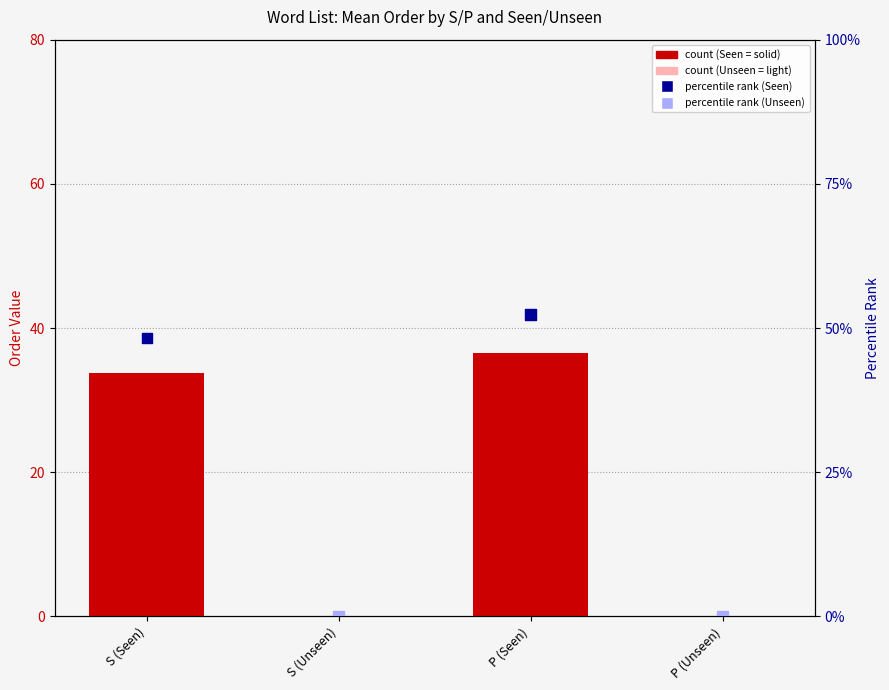

Which series reaches the maximum Y coordinate?

percentile rank within the sample